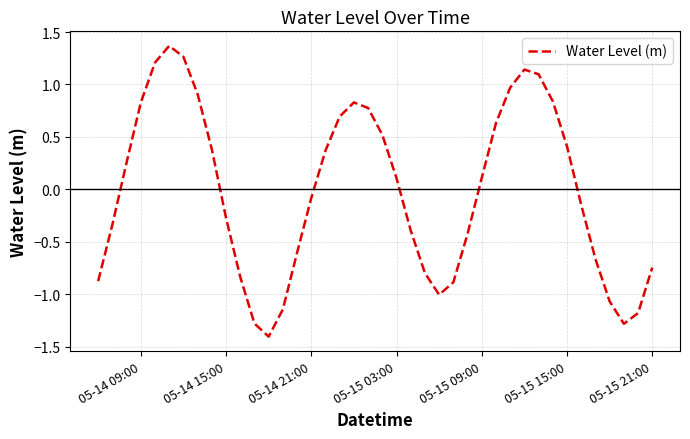

True or false: the data has more than 0 interior local peaks.

True